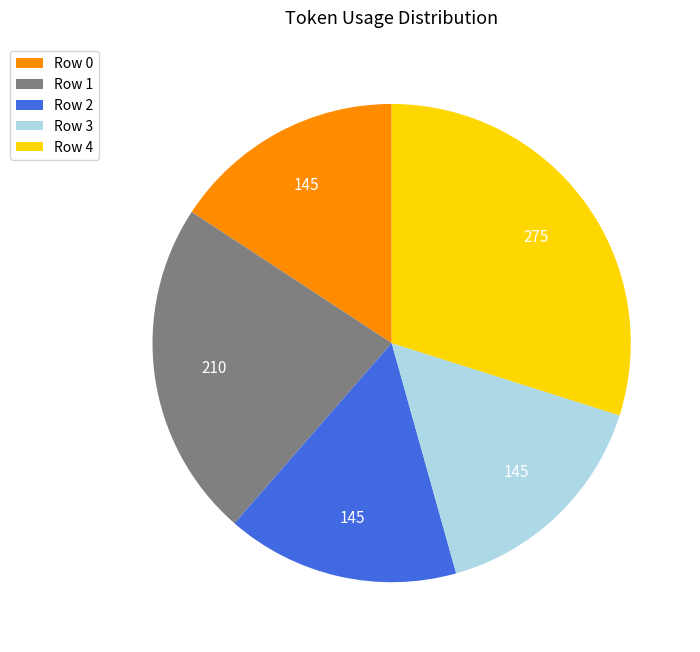

Do Row 2 and Row 1 together represent more than half of the pie?

No